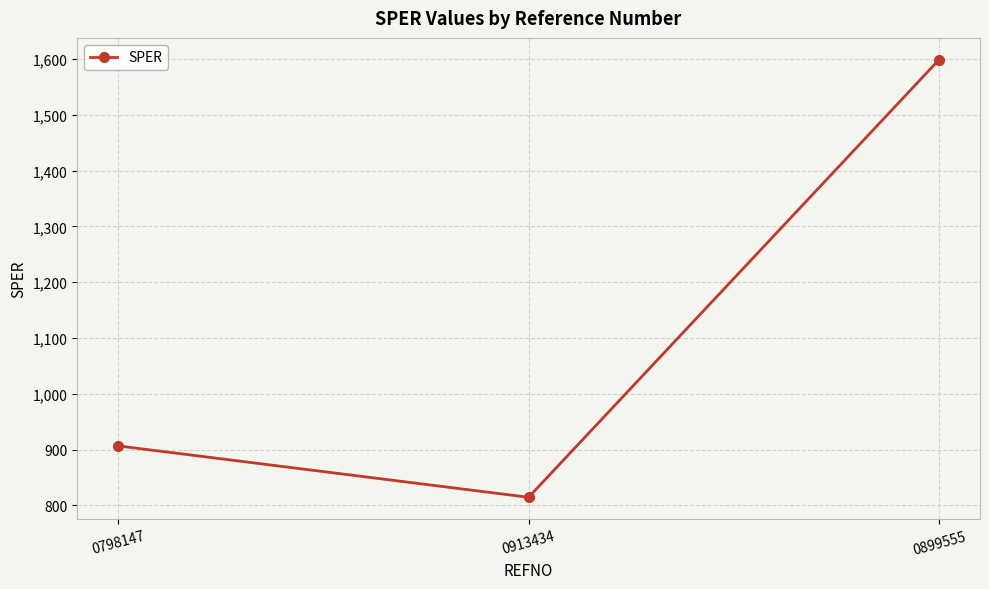

List the labels in order of value, largest first.

0899555, 0798147, 0913434